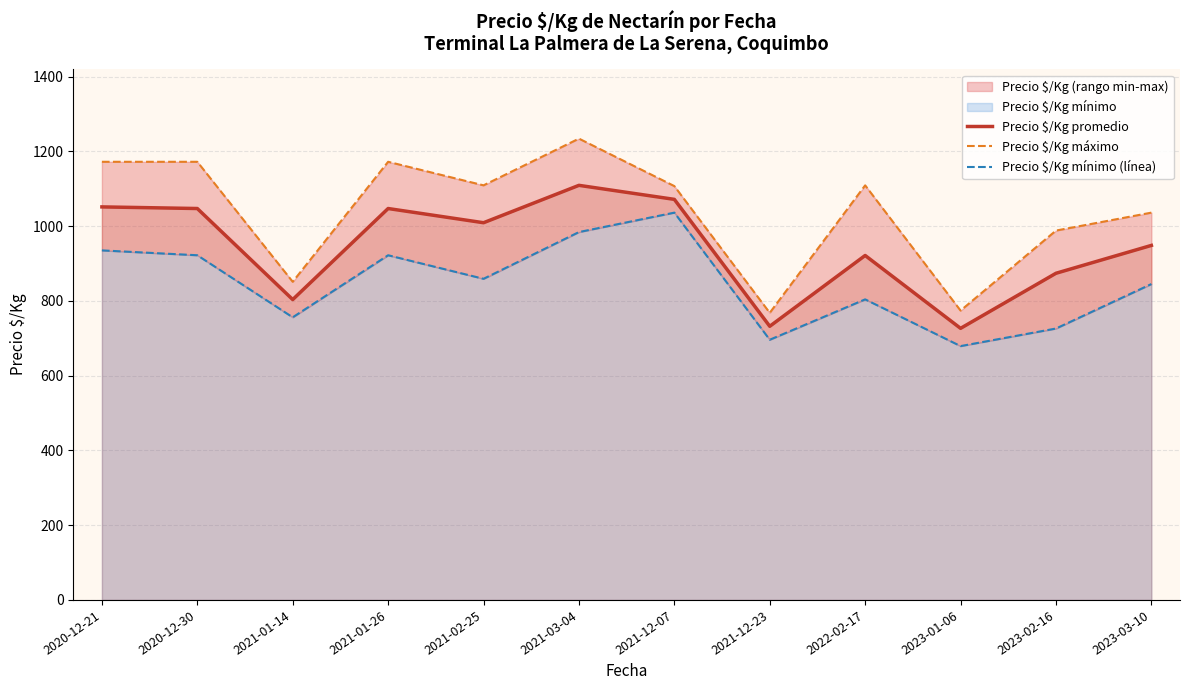

Reading left to right, list all the values displayed in this chart.

Precio $/Kg promedio: 1051.3	1047.0	803.5	1047.0	1009.0	1109.0	1071.5	732.0	921.4	726.5	873.8	948.3
Precio $/Kg máximo: 1172.0	1172.0	851.0	1172.0	1109.0	1234.0	1107.0	768.0	1109.0	774.0	988.0	1036.0
Precio $/Kg mínimo (línea): 935.0	922.0	756.0	922.0	859.0	984.0	1036.0	696.0	804.0	679.0	726.0	845.0